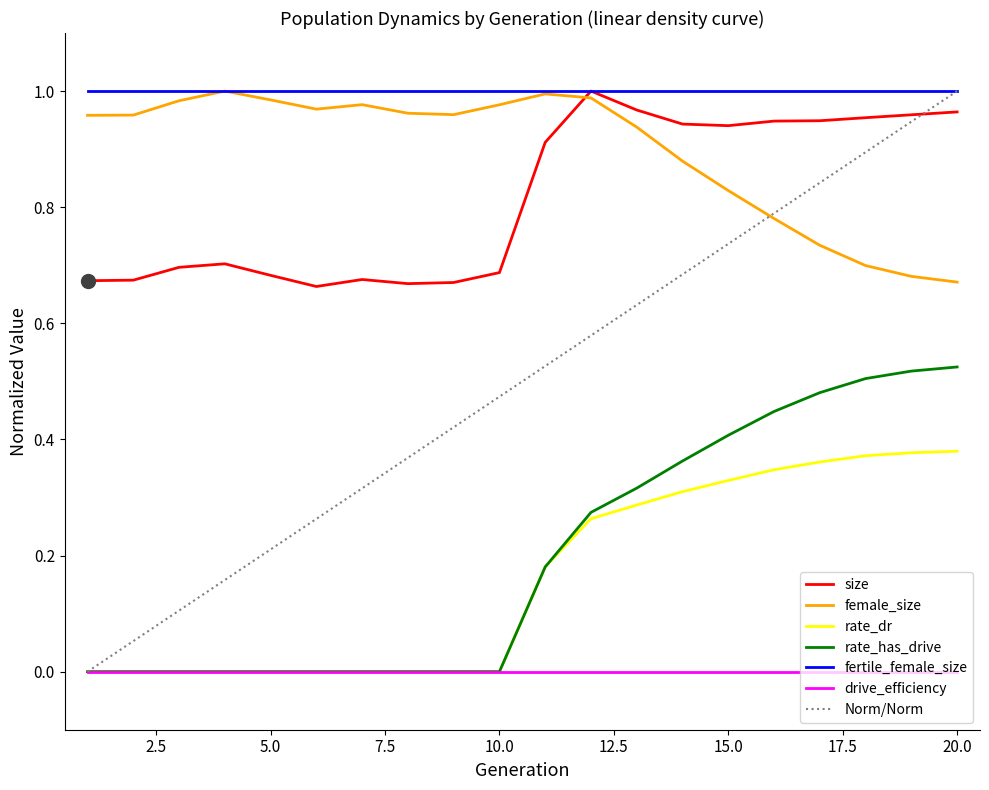

Which series has the widest spread of values?

Norm/Norm